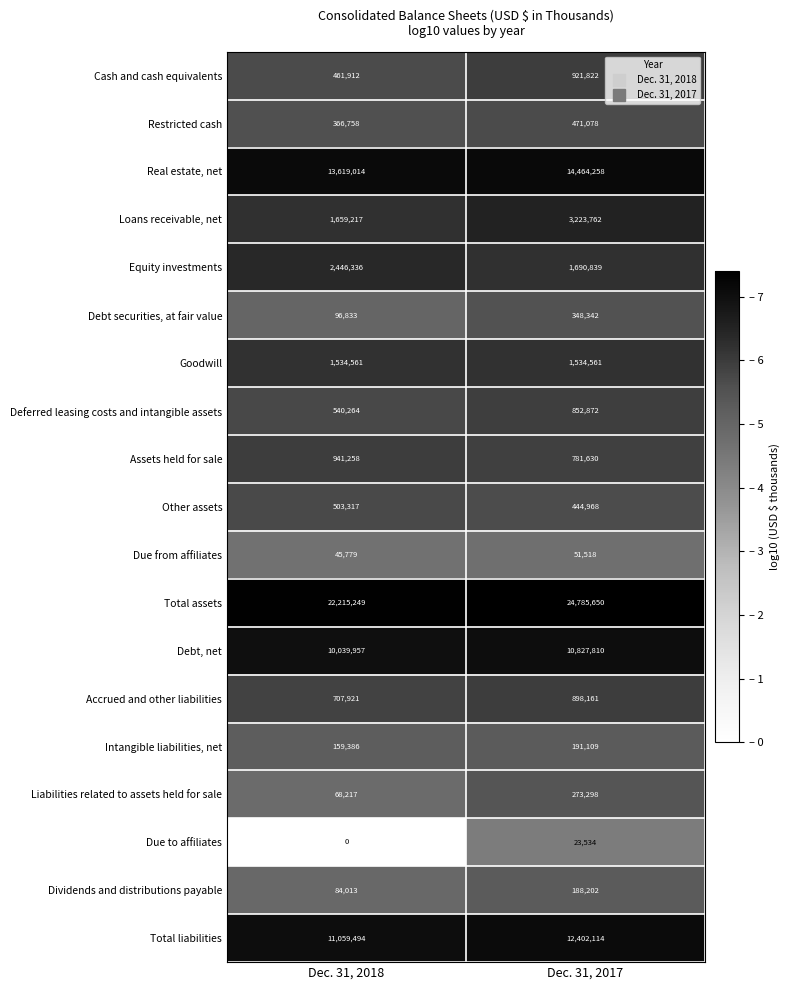

Is it true that Liabilities related to assets held for sale equals 374623 at Dec. 31, 2017?

False